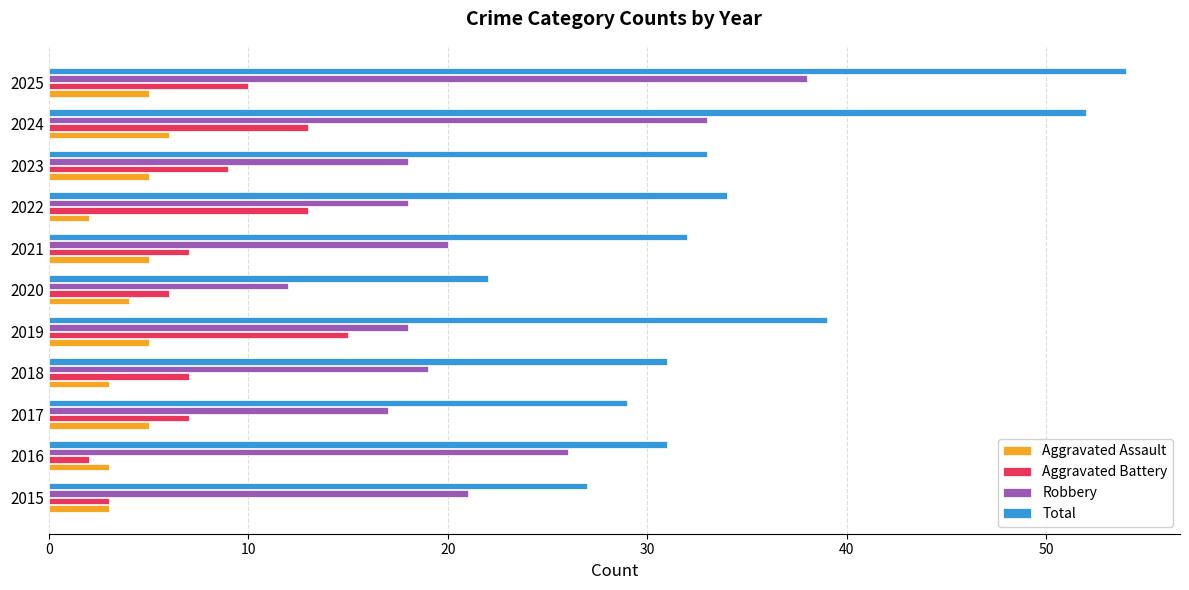

Rank the series by their maximum value, from highest to lowest.

Total, Robbery, Aggravated Battery, Aggravated Assault